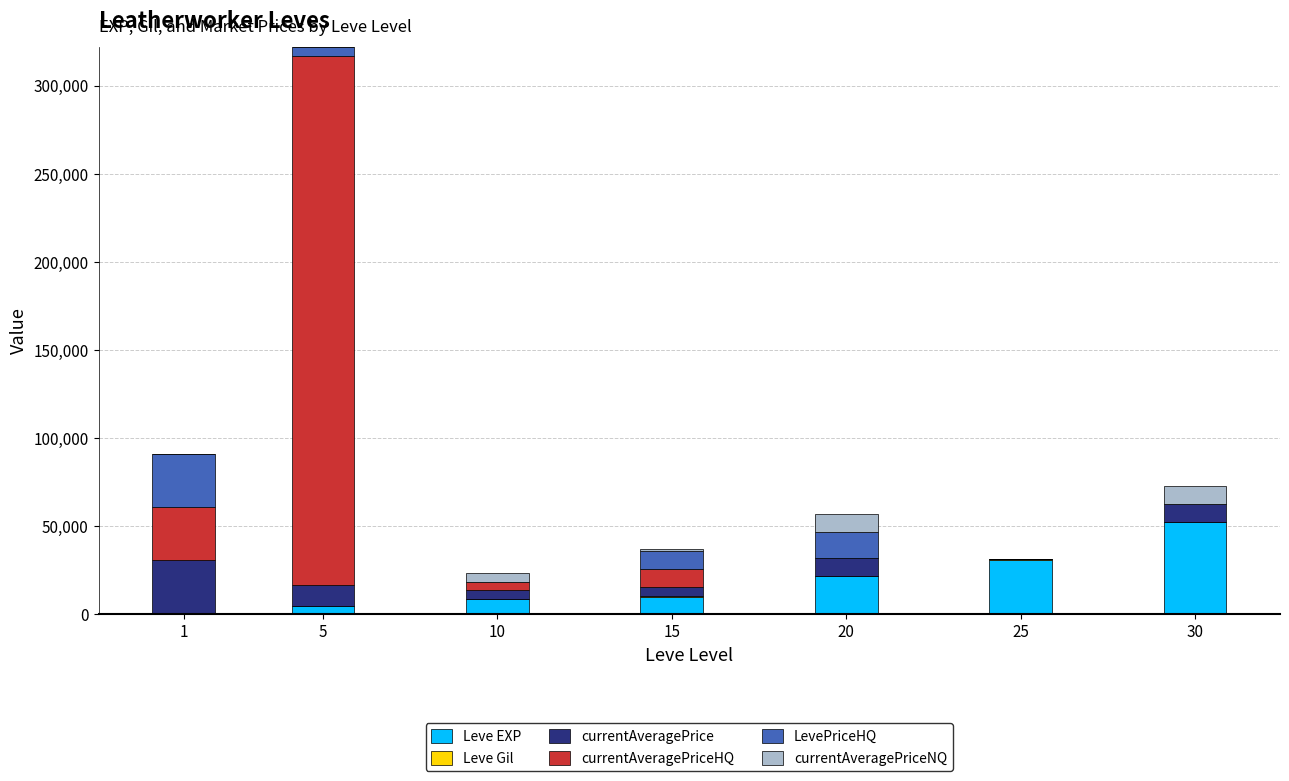

At which category is the sum across all series the highest?

5